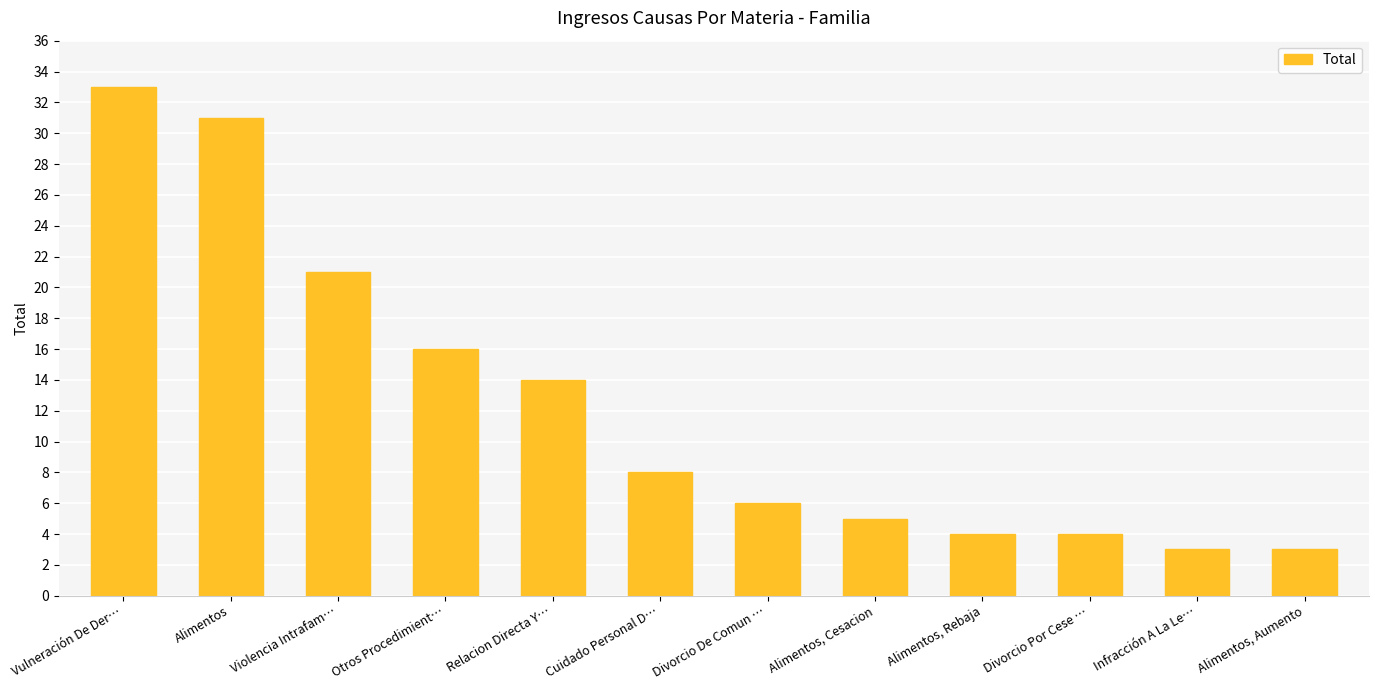

How many values are below 8?

6